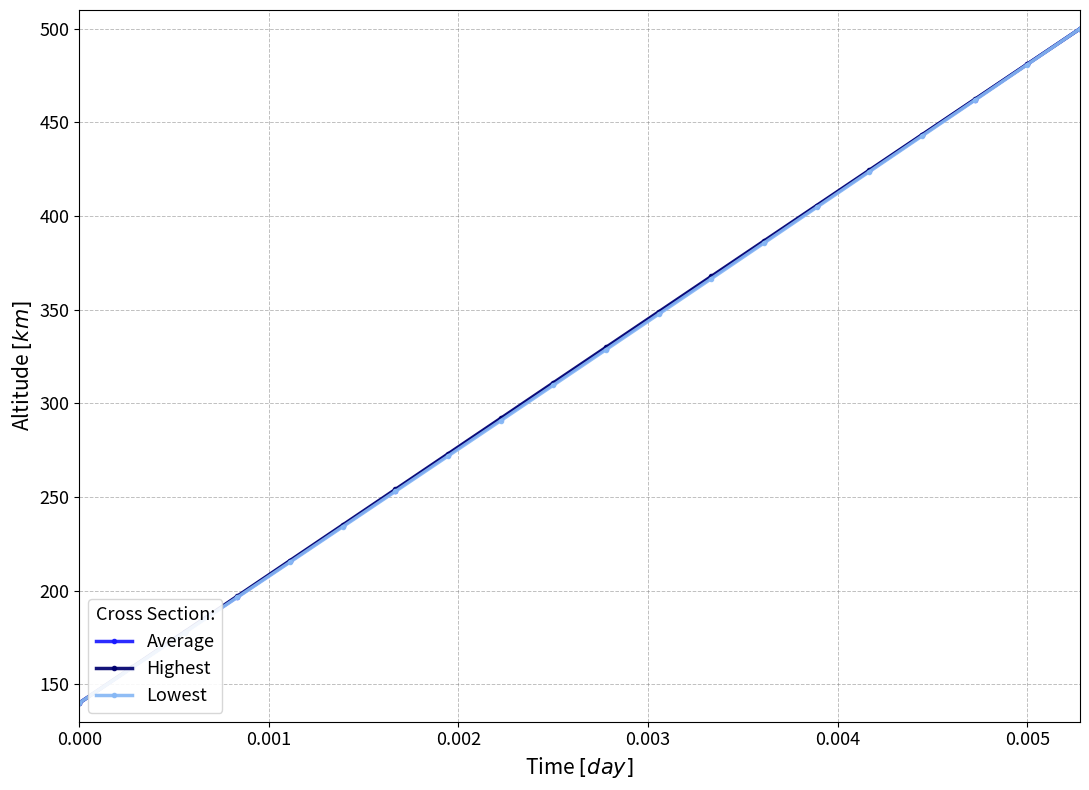

What is the value of the Highest point at the 6th from the left?

235.0